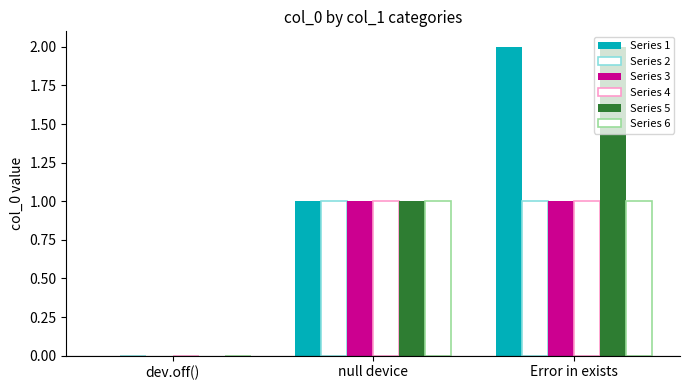

Which label corresponds to the smallest value in the chart?

dev.off()